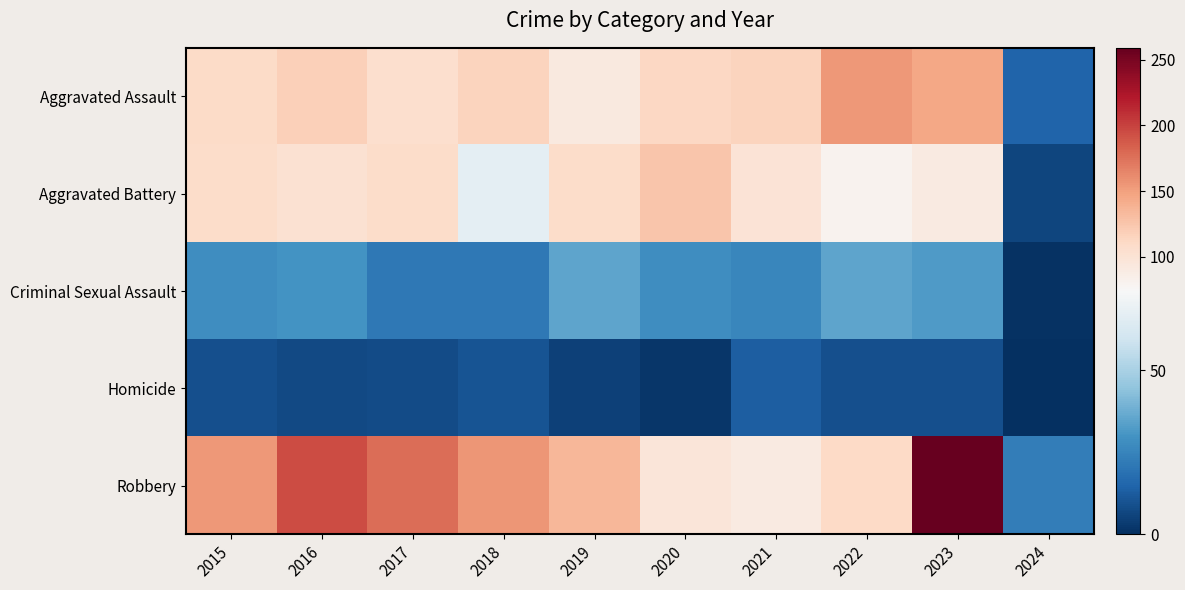

Reading left to right, transcribe all the data shown in this chart.

Aggravated Assault: 2015=110	2016=118	2017=105	2018=115	2019=92	2020=113	2021=115	2022=154	2023=145	2024=15
Aggravated Battery: 2015=108	2016=102	2017=108	2018=67	2019=108	2020=125	2021=100	2022=81	2023=91	2024=6
Criminal Sexual Assault: 2015=28	2016=30	2017=21	2018=21	2019=35	2020=28	2021=26	2022=35	2023=32	2024=1
Homicide: 2015=9	2016=7	2017=8	2018=10	2019=5	2020=2	2021=13	2022=9	2023=9	2024=0
Robbery: 2015=154	2016=194	2017=178	2018=155	2019=135	2020=97	2021=91	2022=111	2023=259	2024=23